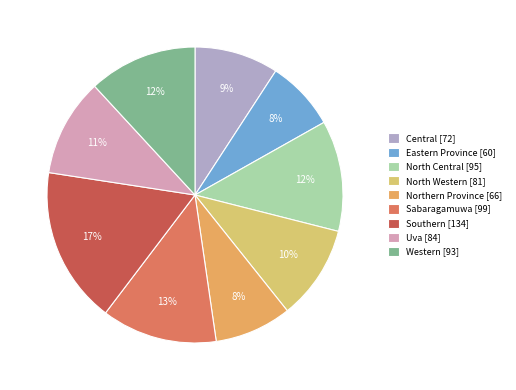

What is the largest slice in the pie chart?

Southern